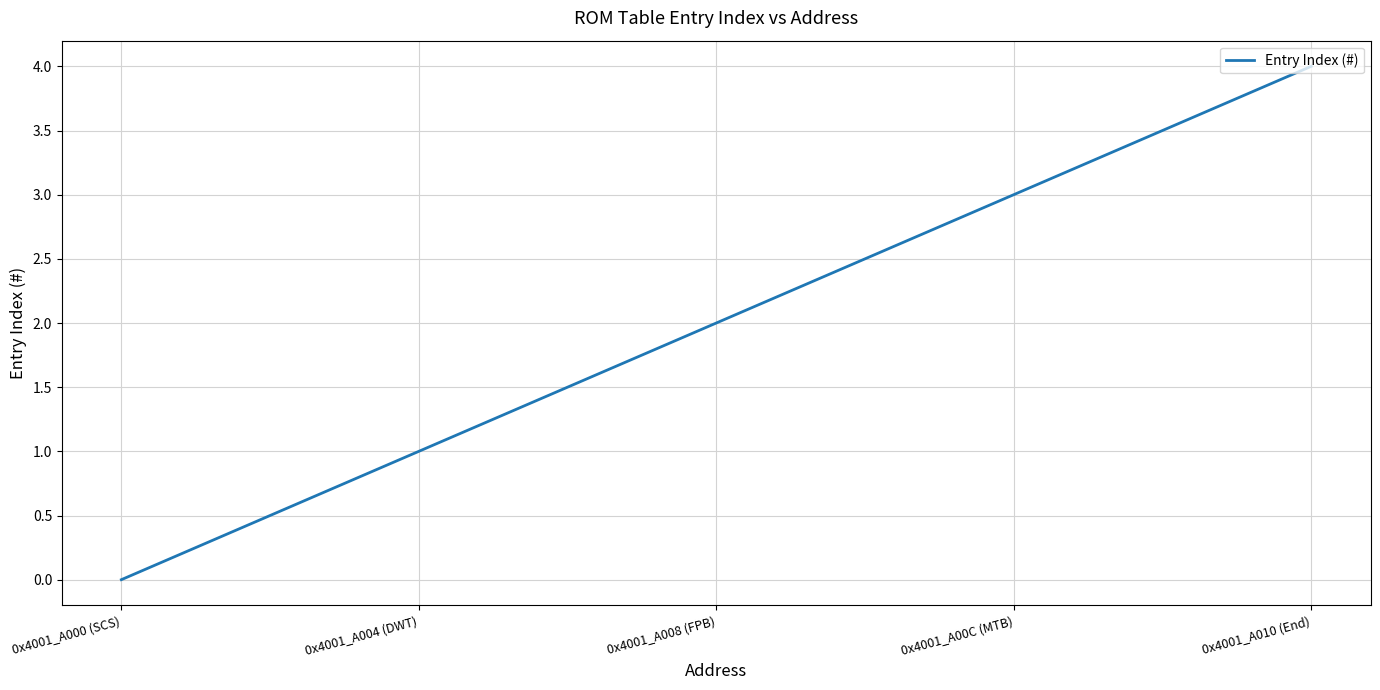

How many values are below 2?

2